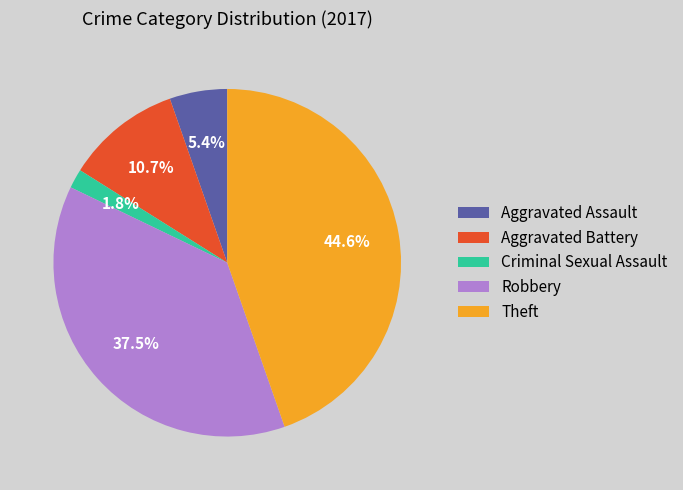

What is the largest slice in the pie chart?

Theft